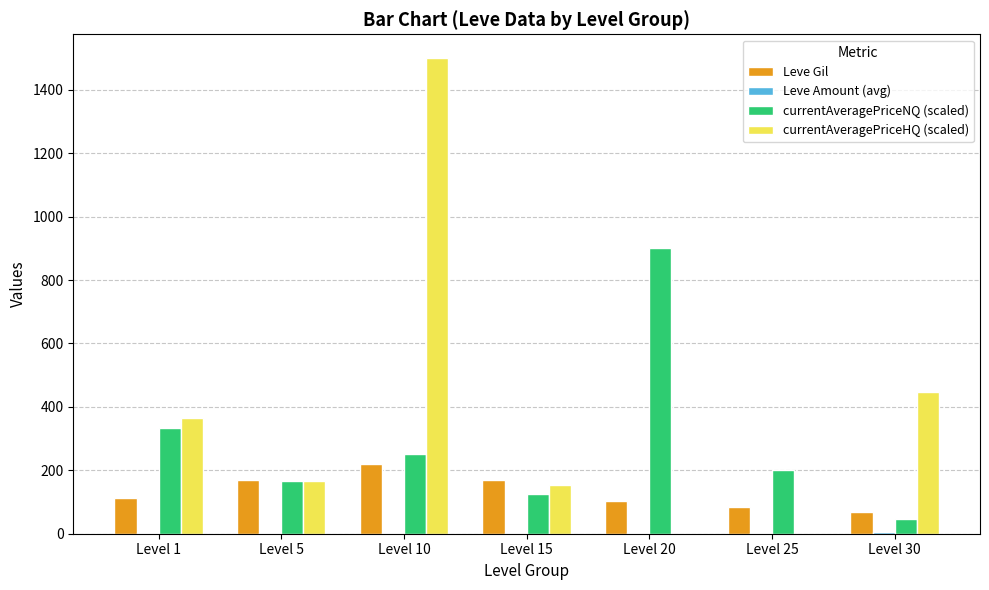

Are the bars horizontal?

No